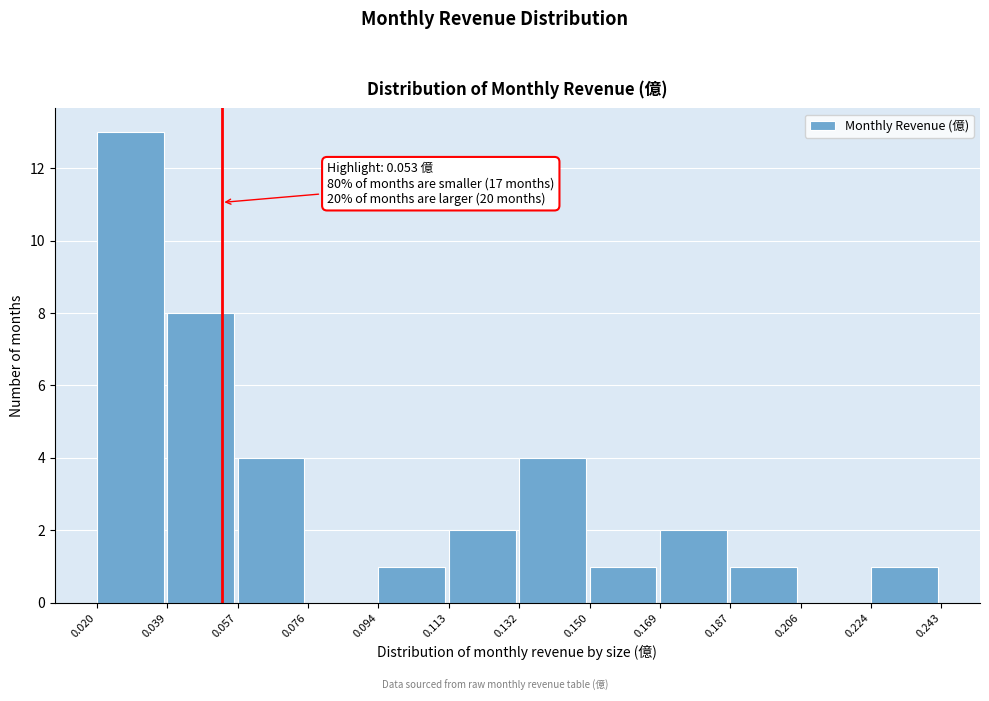

Over which range of the x-axis is the bar tallest?

0.020 to 0.039